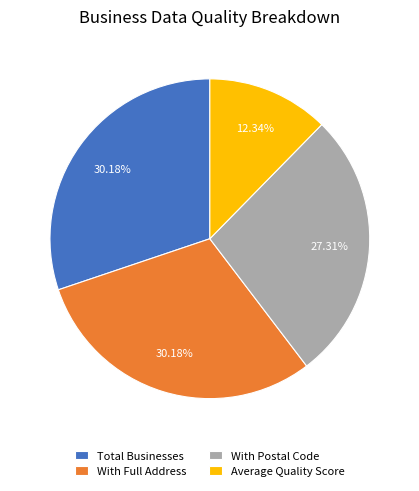

Does any single category account for the majority?

No